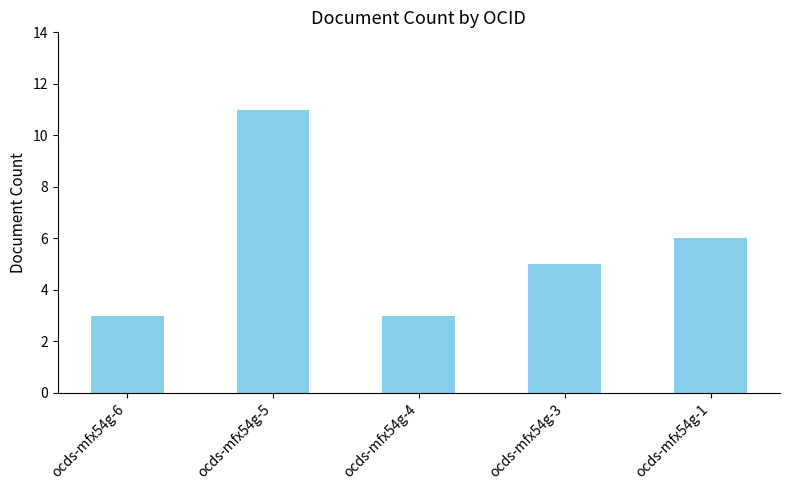

At which label is the value closest to 7?

ocds-mfx54g-1